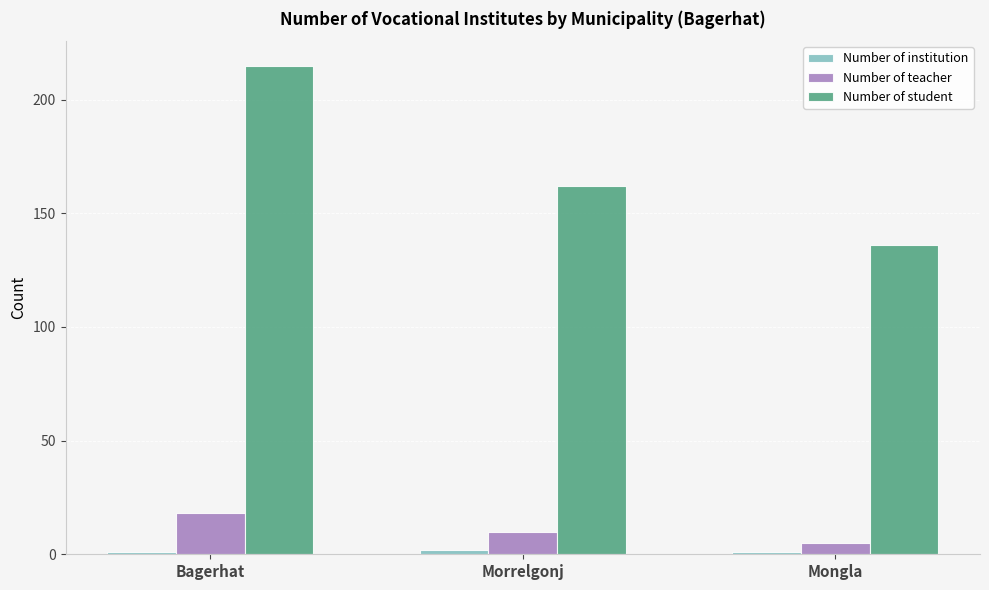

At which category is the sum across all series the highest?

Bagerhat